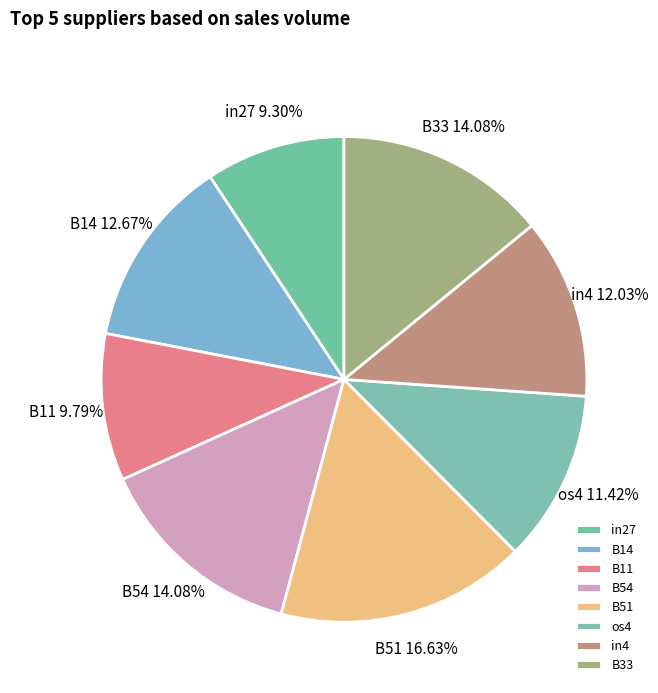

To the nearest percent, what percentage of the pie is in4?

12%